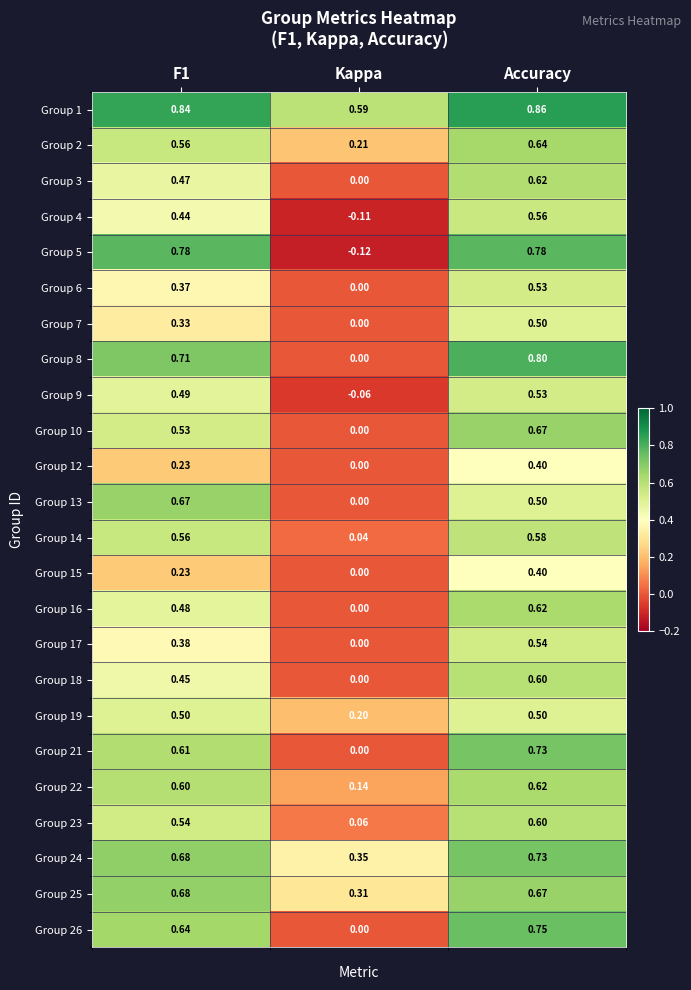

At which category is the sum across all series the highest?

Accuracy